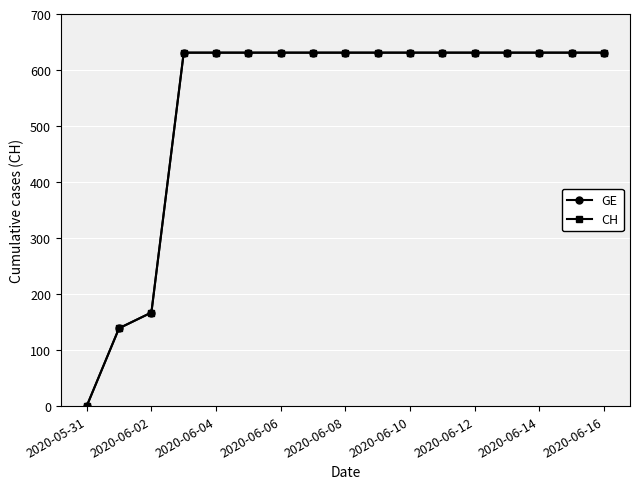

True or false: GE and CH intersect in this chart.

False